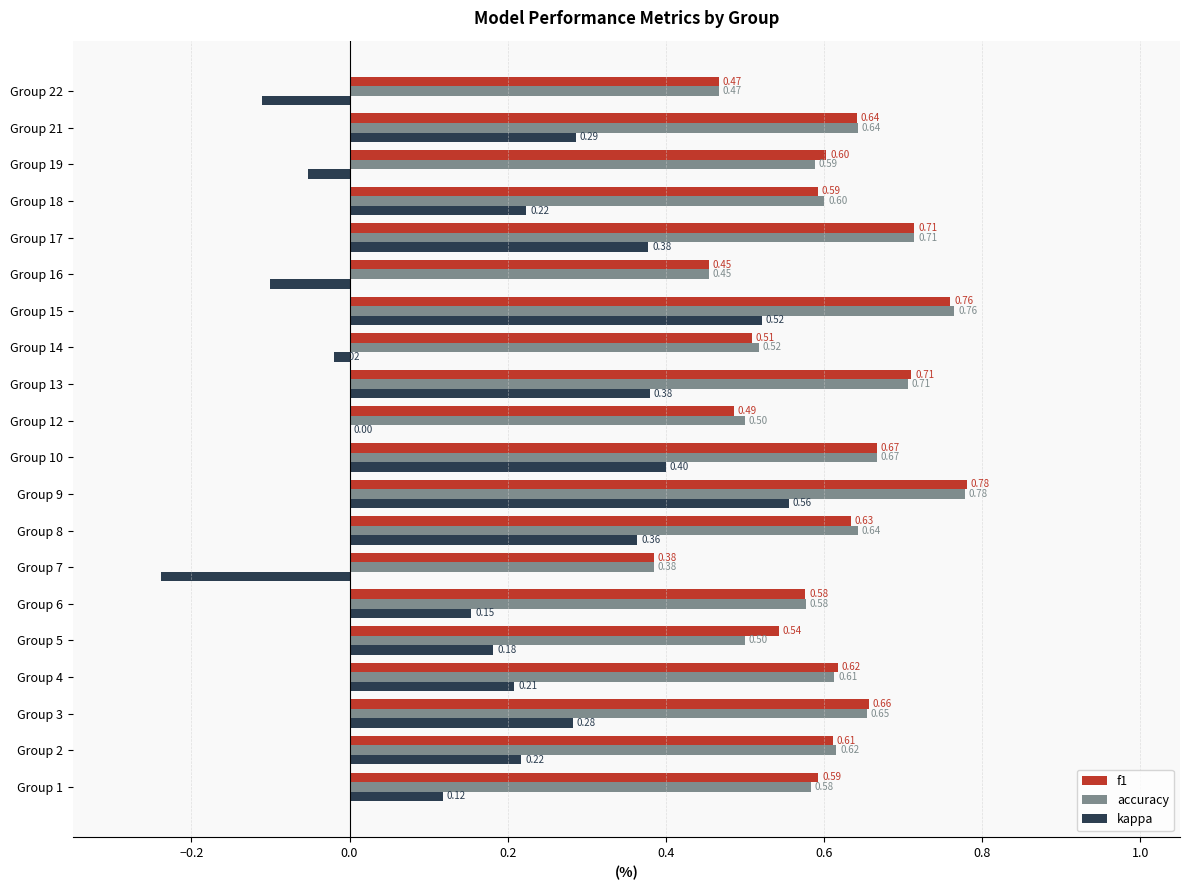

Which series has the largest total across all categories?

f1